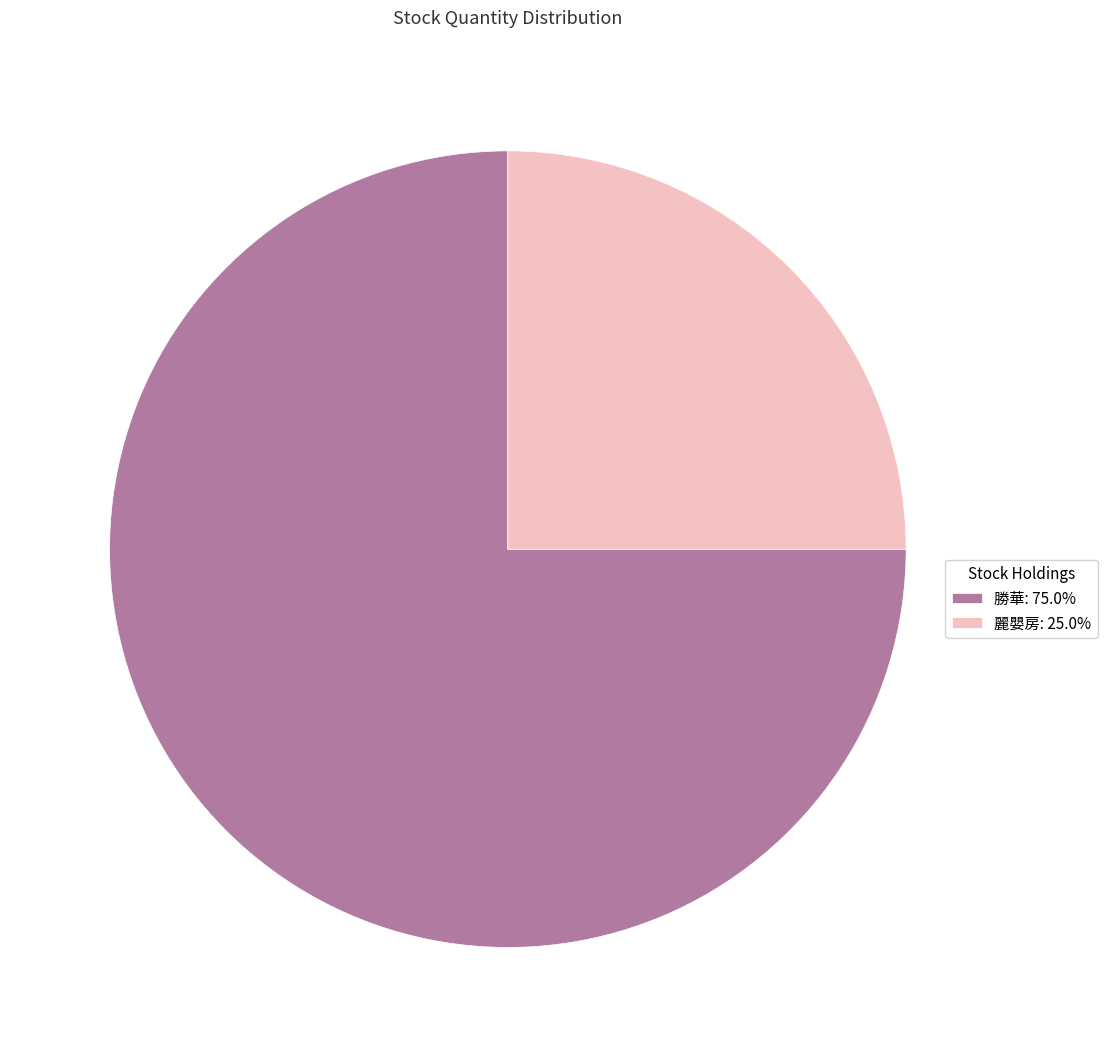

Which category has the biggest portion of the pie?

勝華